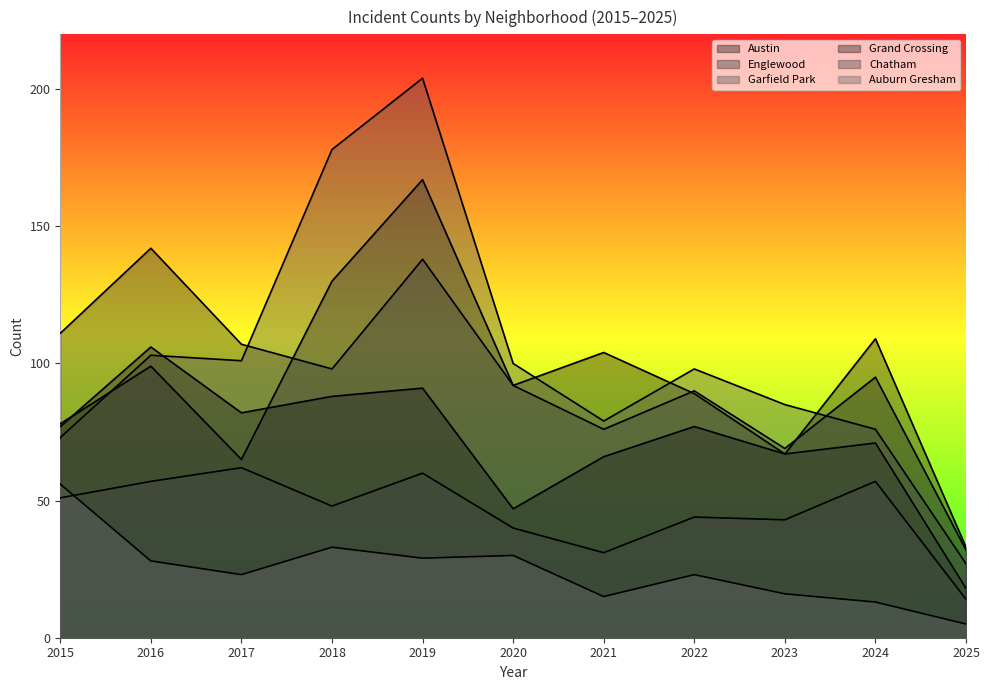

Between which two adjacent categories do Englewood and Garfield Park first intersect?

2017 and 2018